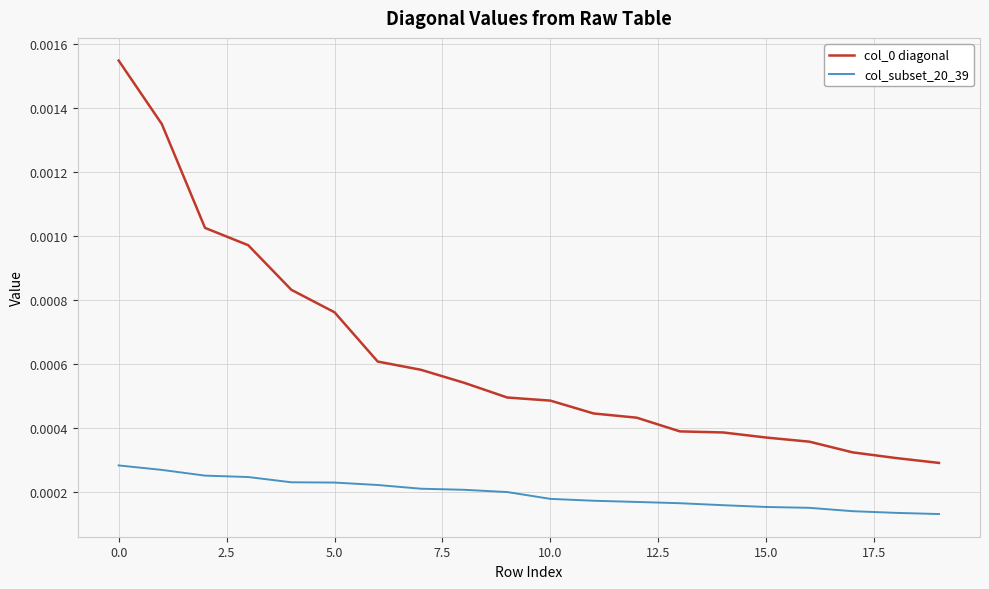

How many lines are shown in the chart?

2